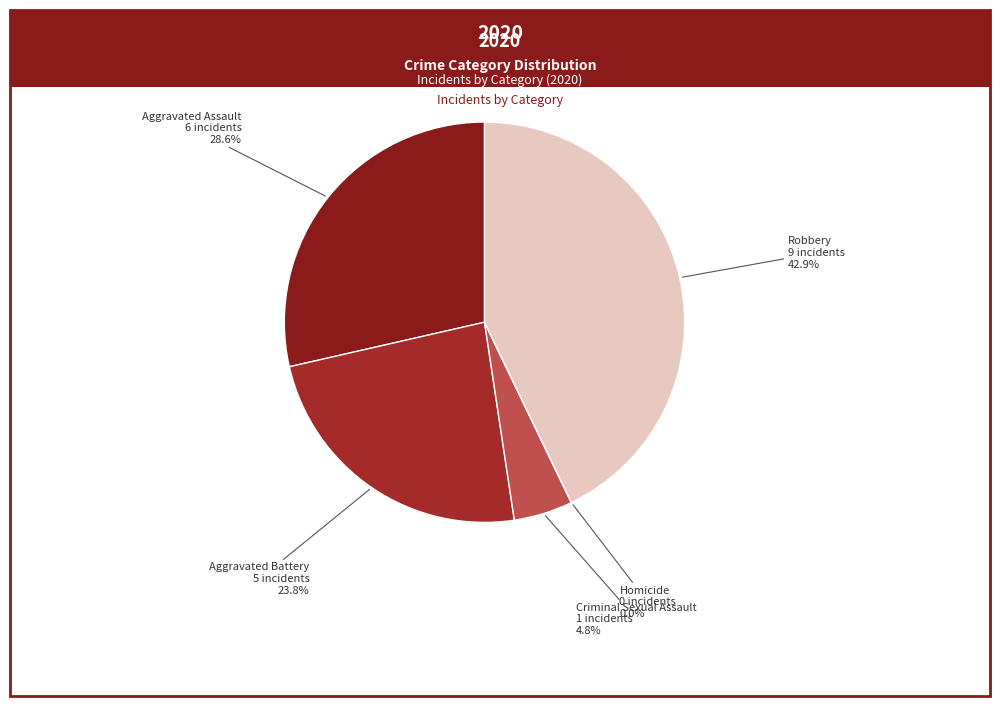

What percentage do Criminal Sexual Assault and Robbery together represent?

47.6%